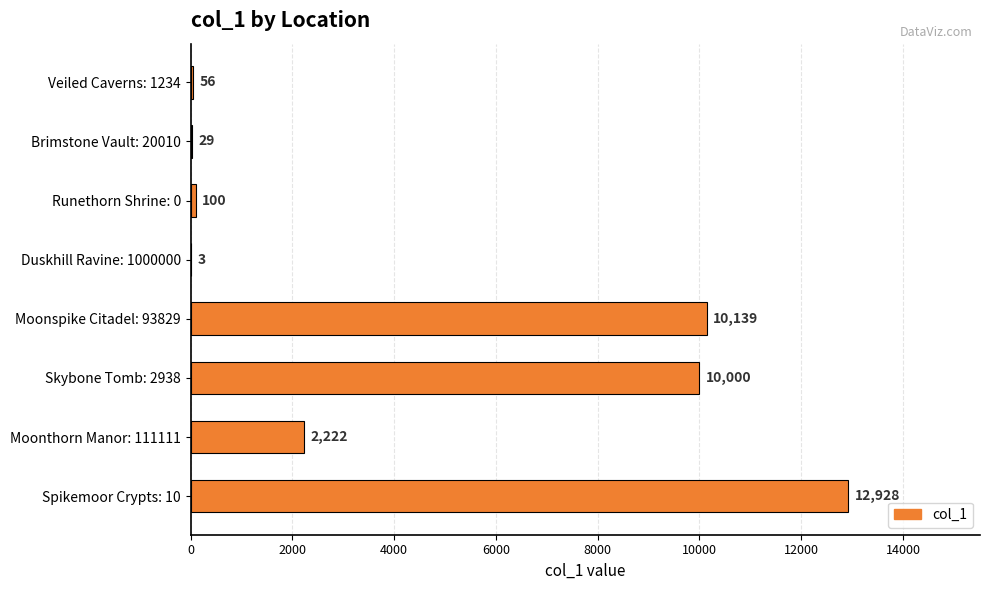

Are the bars horizontal?

Yes